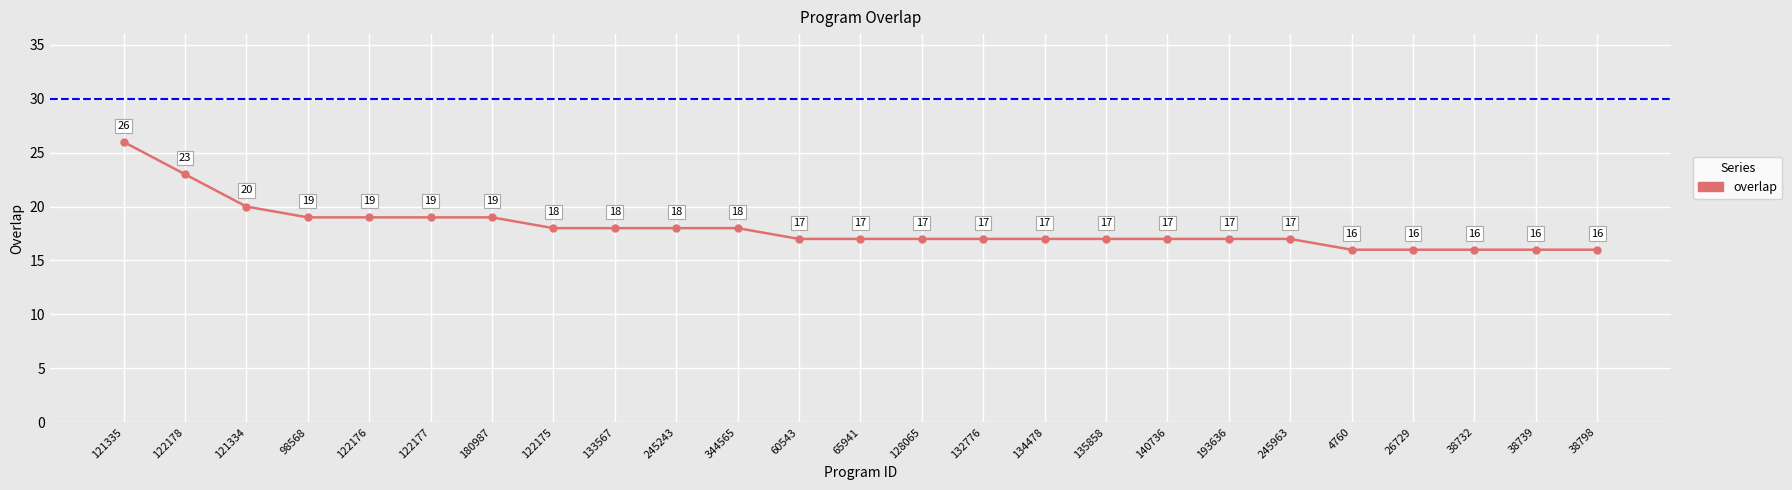

Count the number of categories in the chart.

25